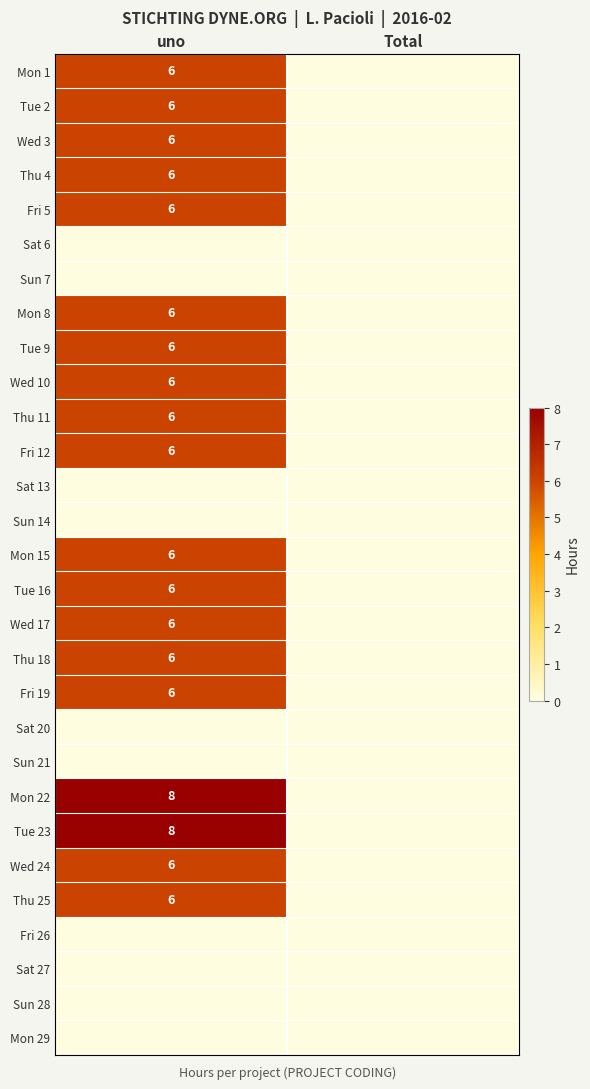

At which category is the sum across all series the highest?

uno